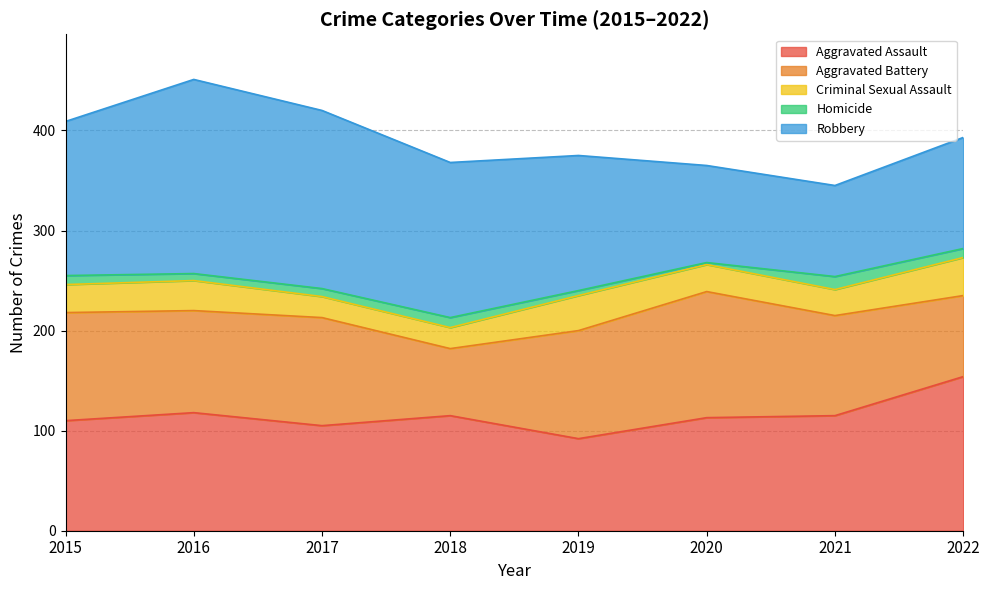

At which label does Aggravated Assault reach its peak?

2022